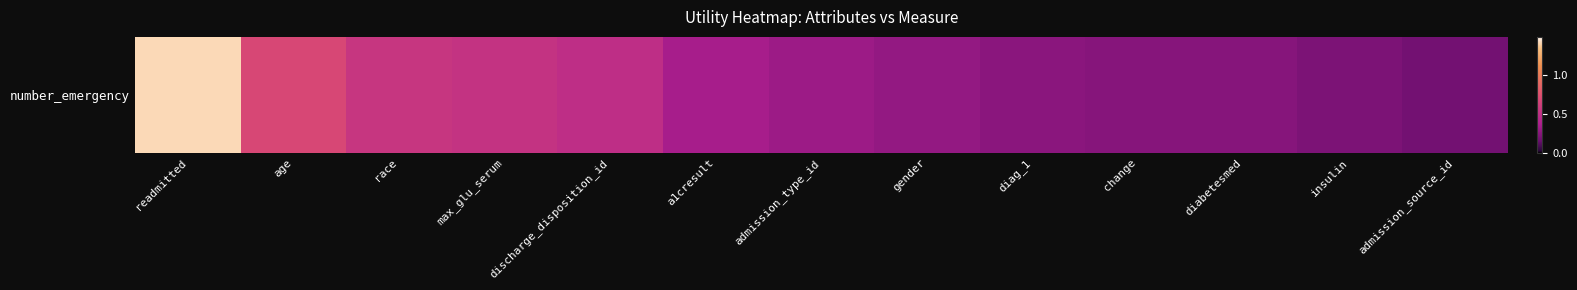

The chart shows a value of 0.5 at discharge_disposition_id. True or false?

True